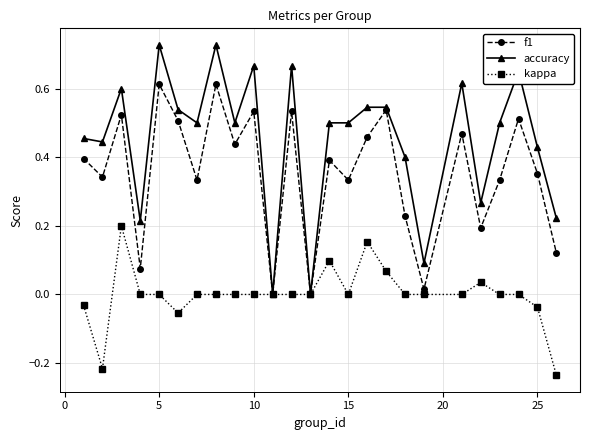

True or false: kappa has more than 2 interior local peaks.

True